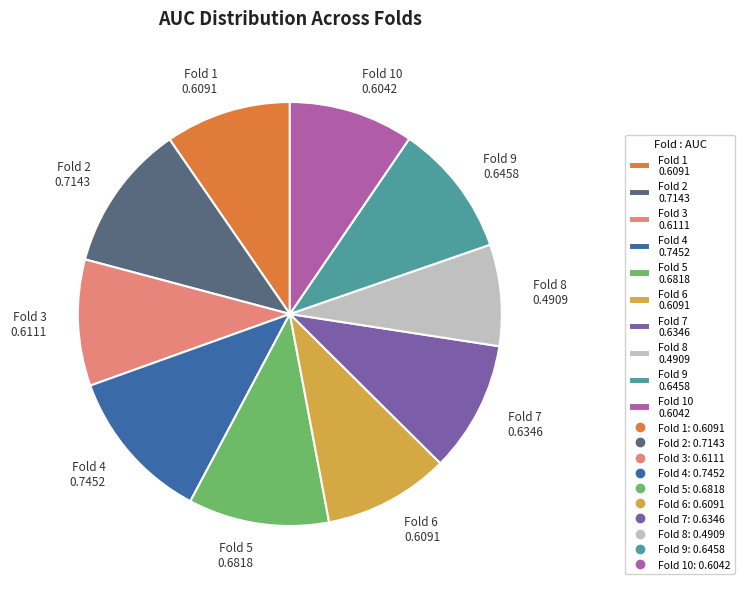

Combined, do Fold 4 0.7452 and Fold 2 0.7143 account for over 50%?

No